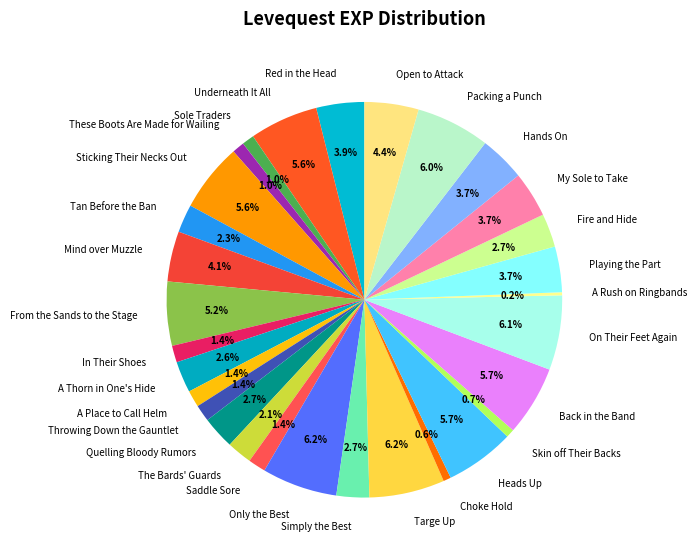

To the nearest percent, what portion does These Boots Are Made for Wailing represent?

1%